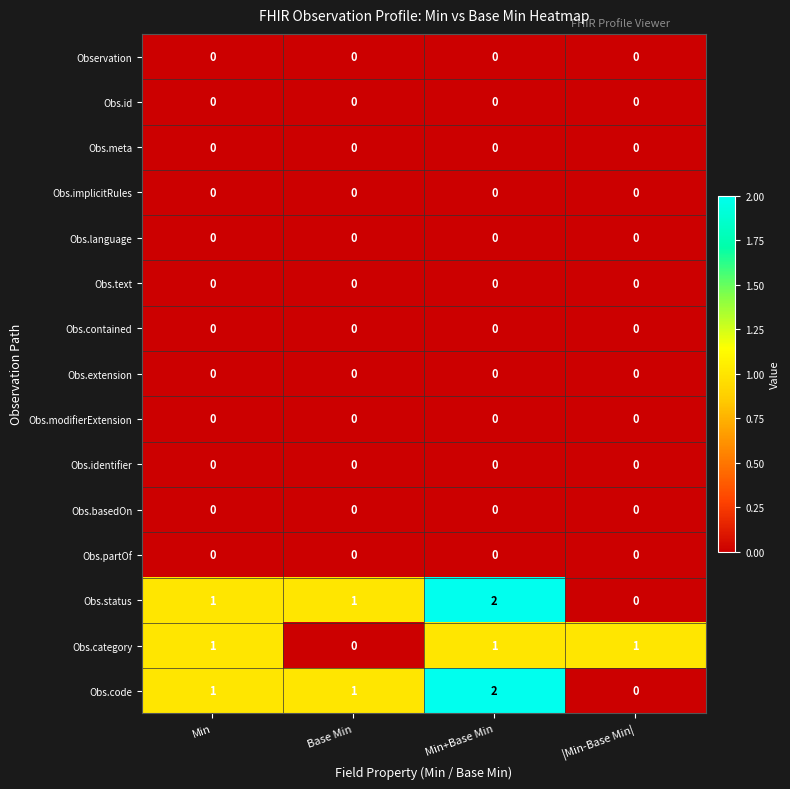

At which category is the sum across all series the highest?

Min+Base Min